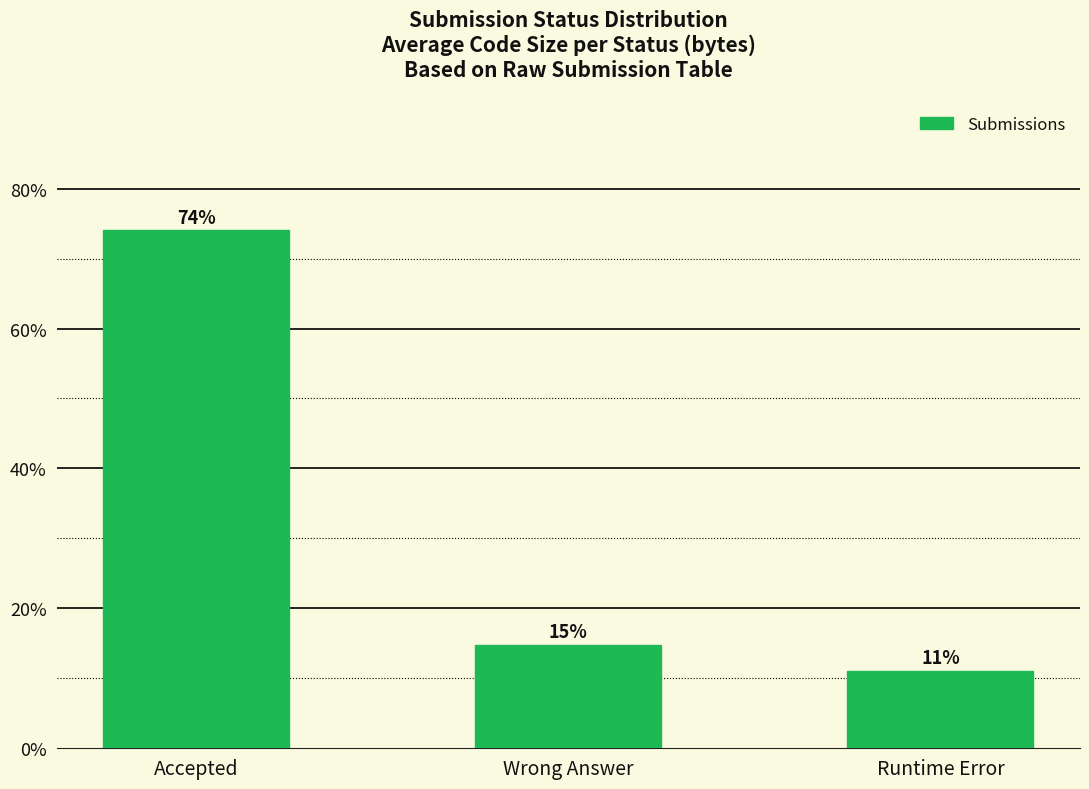

List the labels in order of value, largest first.

Accepted, Wrong Answer, Runtime Error